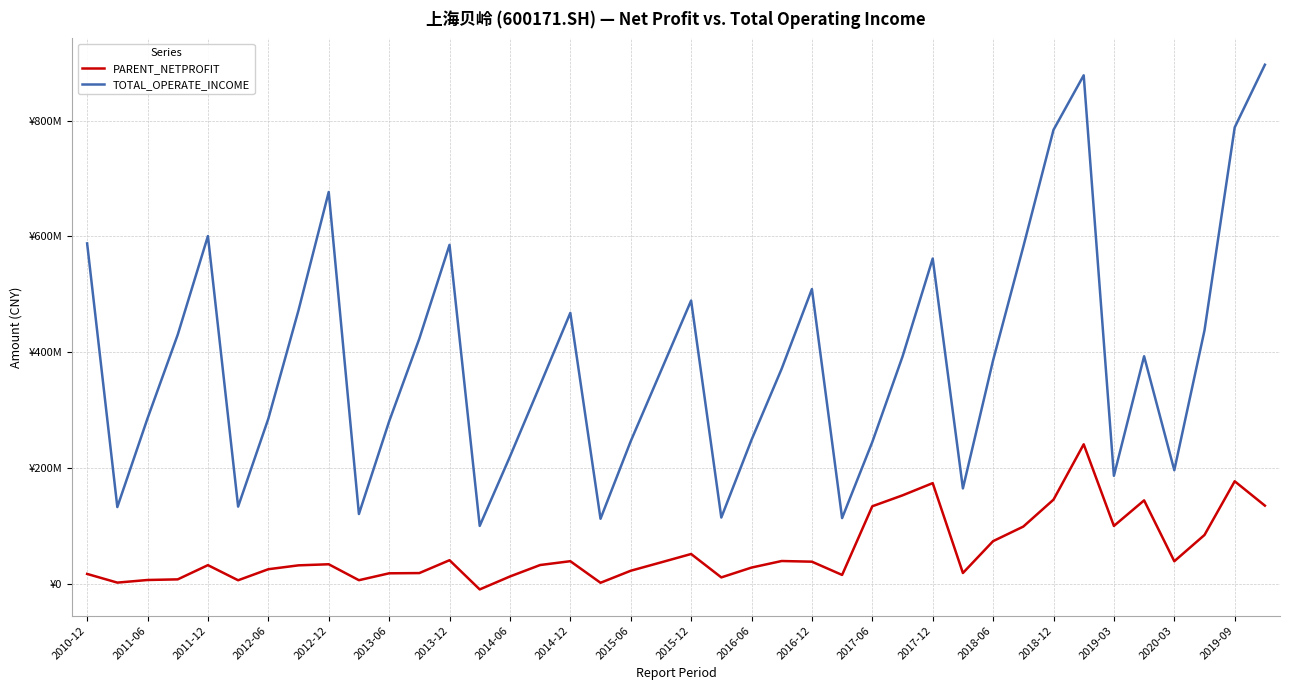

Reading left to right, transcribe all the data shown in this chart.

PARENT_NETPROFIT: 16692243.2	1675957.1	6206536.6	7287763.7	31869671.9	5730256.3	24833078.2	31530847.6	33398542.2	5840128.6	17764509.5	18161712.1	40393787.0	-10100069.2	12244342.7	32075447.5	38692986.8	1398014.8	22179167.7	36593781.6	51143312.4	10681393.0	27675083.4	39024192.5	37853879.0	14949713.2	133660488.2	152513302.2	173653485.9	18282719.3	73371202.9	98527687.2	145089169.9	240767471.5	99655685.6	143830820.3	38616466.7	84038244.4	176851420.6	134740776.8
TOTAL_OPERATE_INCOME: 588071822.5	132292725.1	285582914.1	430216990.1	600759073.1	133059754.7	285005610.1	472553492.8	676929539.6	120269459.7	280308183.8	423388512.8	585514971.4	99743502.3	219433369.0	343156643.2	467902169.0	112079066.9	246093158.8	367499495.3	489210169.5	114207573.1	248412511.3	371536552.7	509093878.2	113240353.9	244784283.8	392350977.5	561873977.2	164534794.4	386040676.1	582382739.5	784344437.4	878629217.1	186319662.9	392952042.9	195986391.9	437703979.1	788578004.8	896900616.9